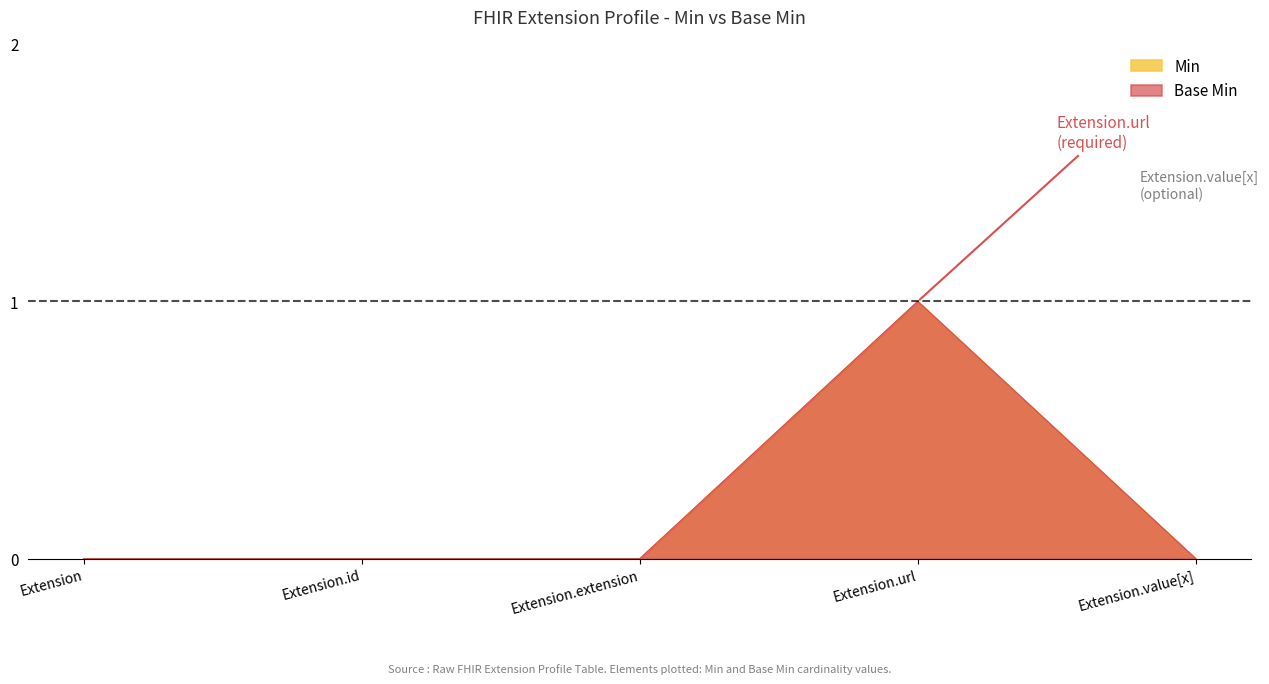

Reading right to left, extract all data points from this chart.

Min: Extension.value[x]=0	Extension.url=1	Extension.extension=0	Extension.id=0	Extension=0
Base Min: Extension.value[x]=0	Extension.url=1	Extension.extension=0	Extension.id=0	Extension=0